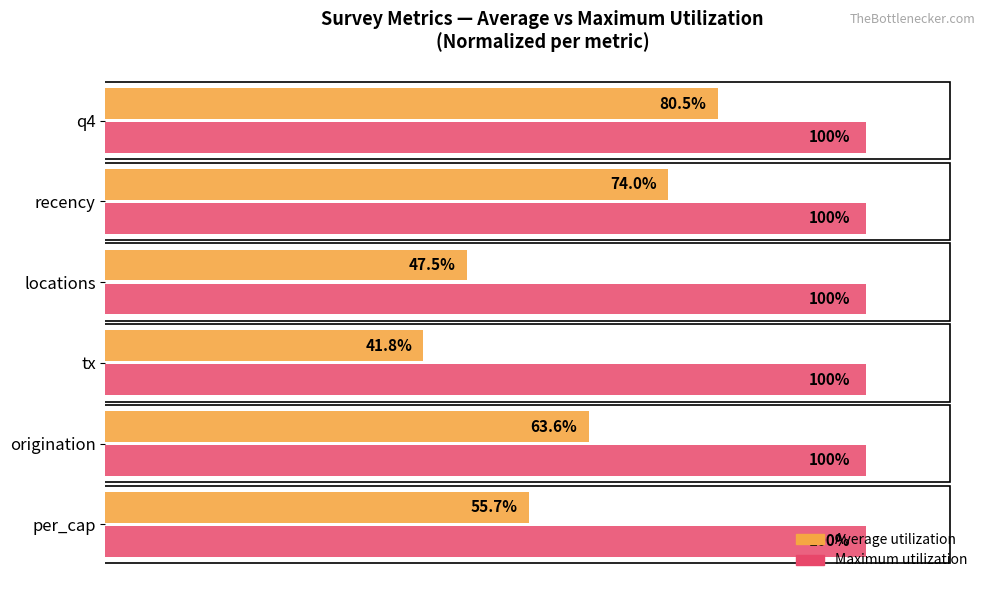

At which category is the sum across all series the highest?

q4